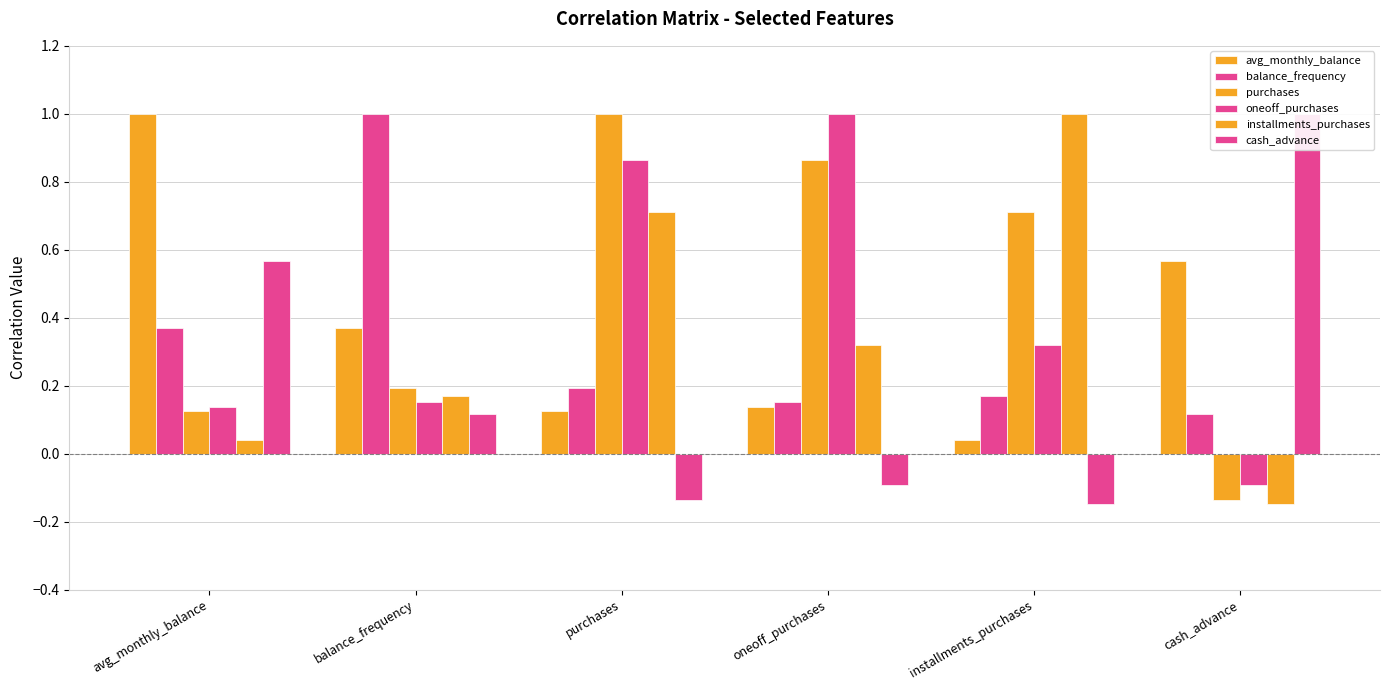

Is the value of purchases at installments_purchases greater than the value of installments_purchases at cash_advance?

Yes